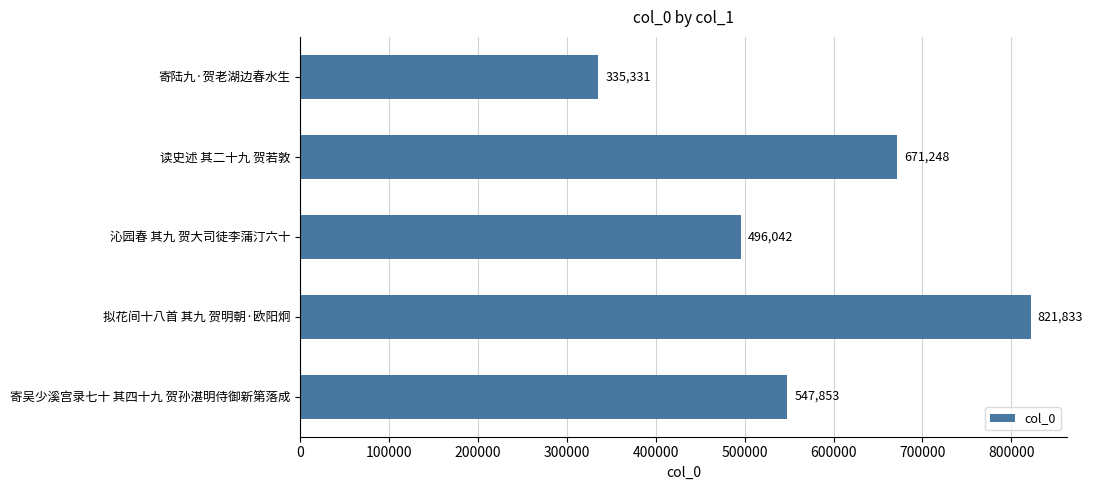

What is the average value?

574461